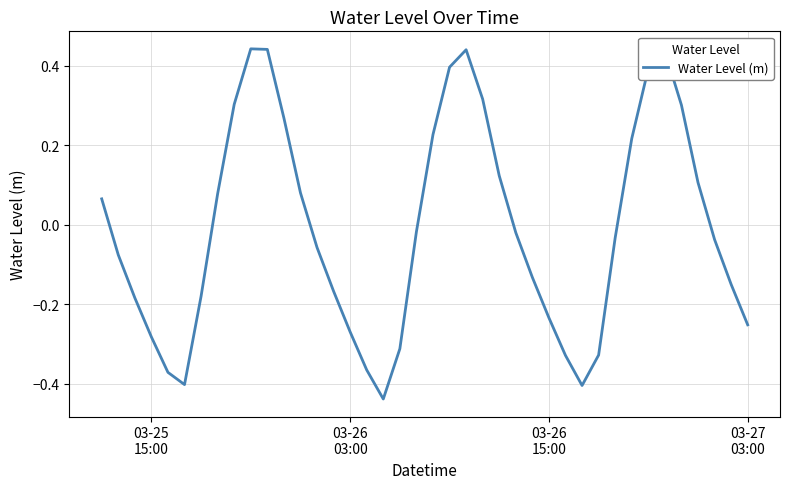

What is the difference between the maximum and minimum values?

0.9